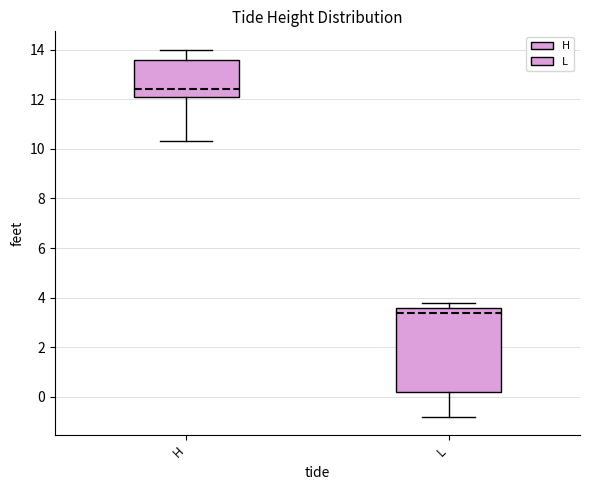

Where does the upper whisker of the box for H end on the y-axis? The values are not printed on the chart, so give them approximately, as read against the axis.

14.0